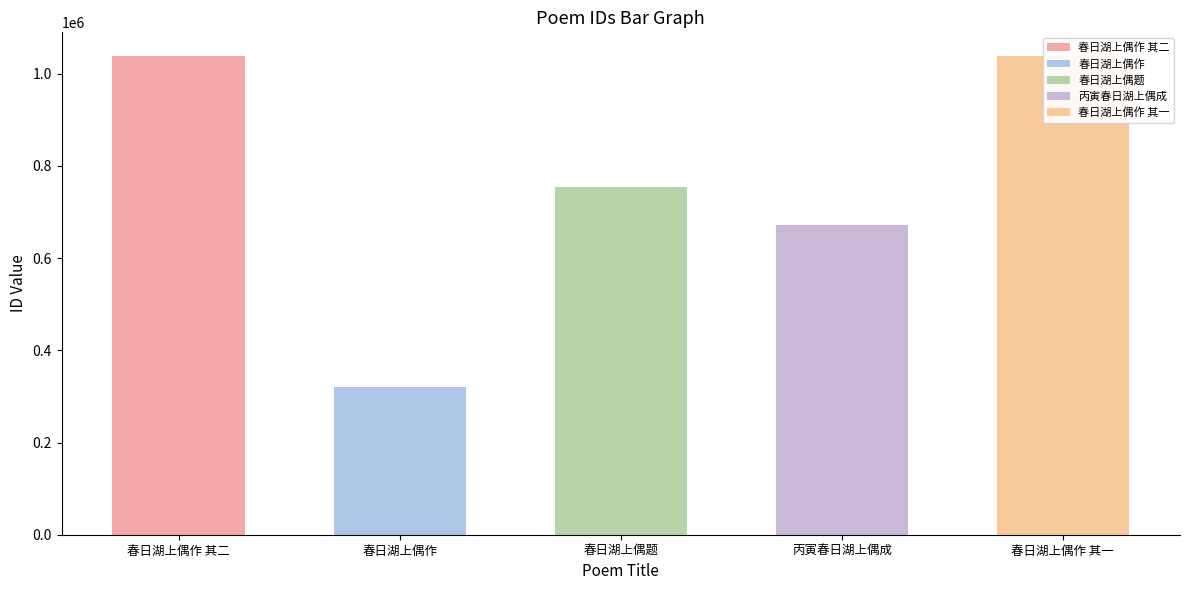

Does the chart contain stacked bars?

No